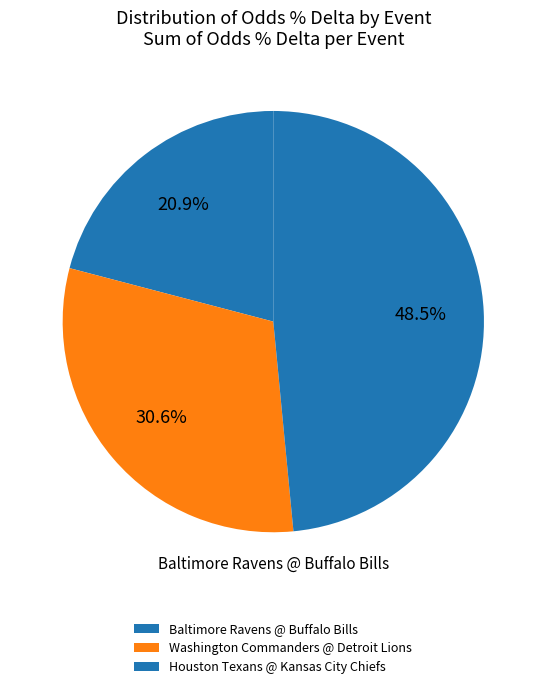

How many slices are in this pie chart?

3